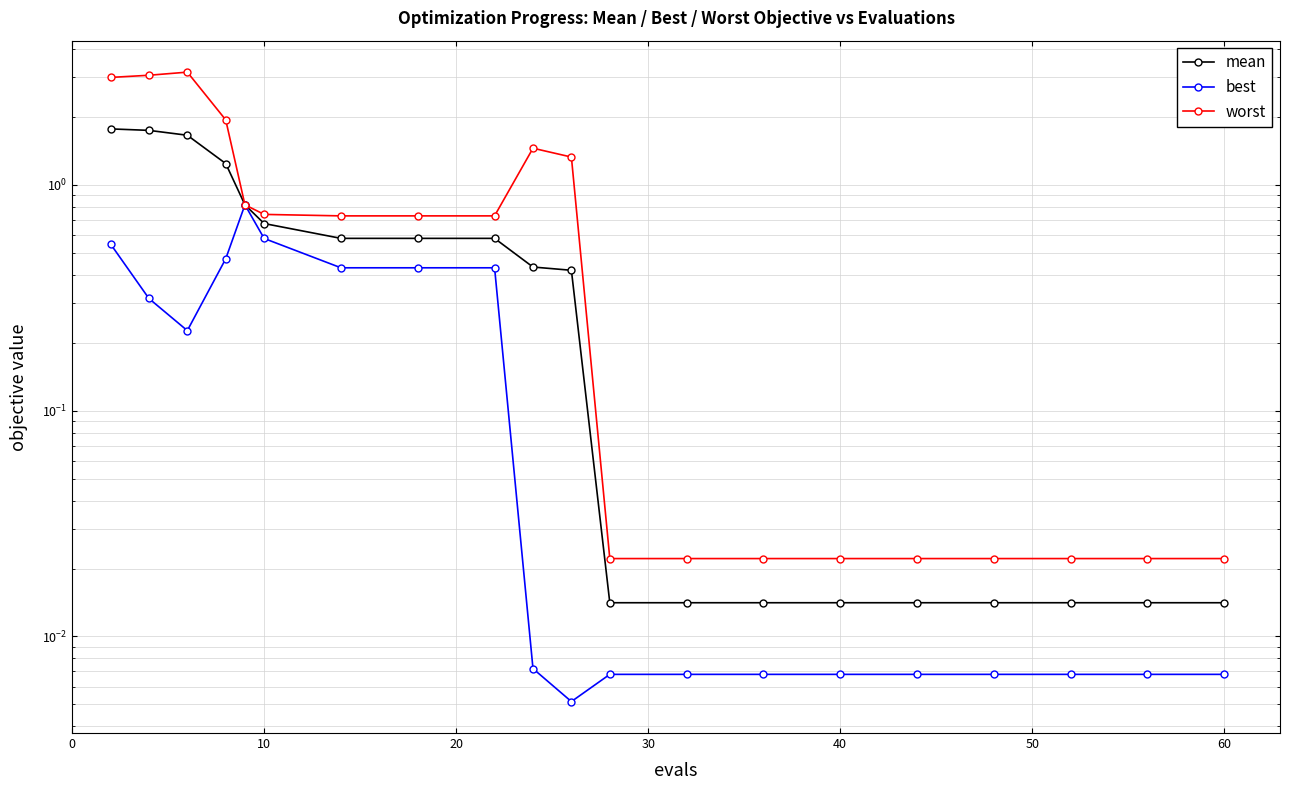

What is the highest value of the mean series?

1.8